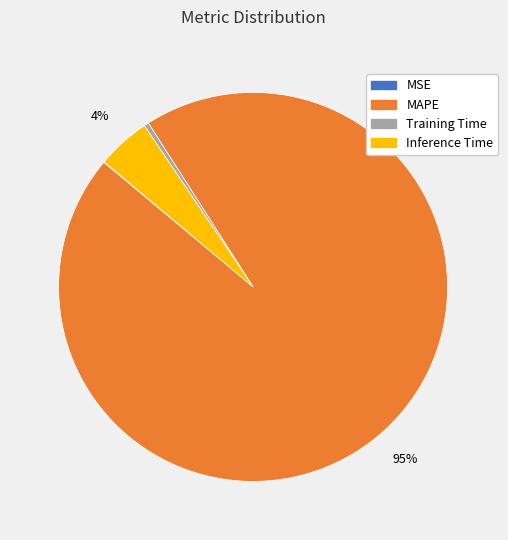

Does Inference Time account for over 50% of the chart?

No